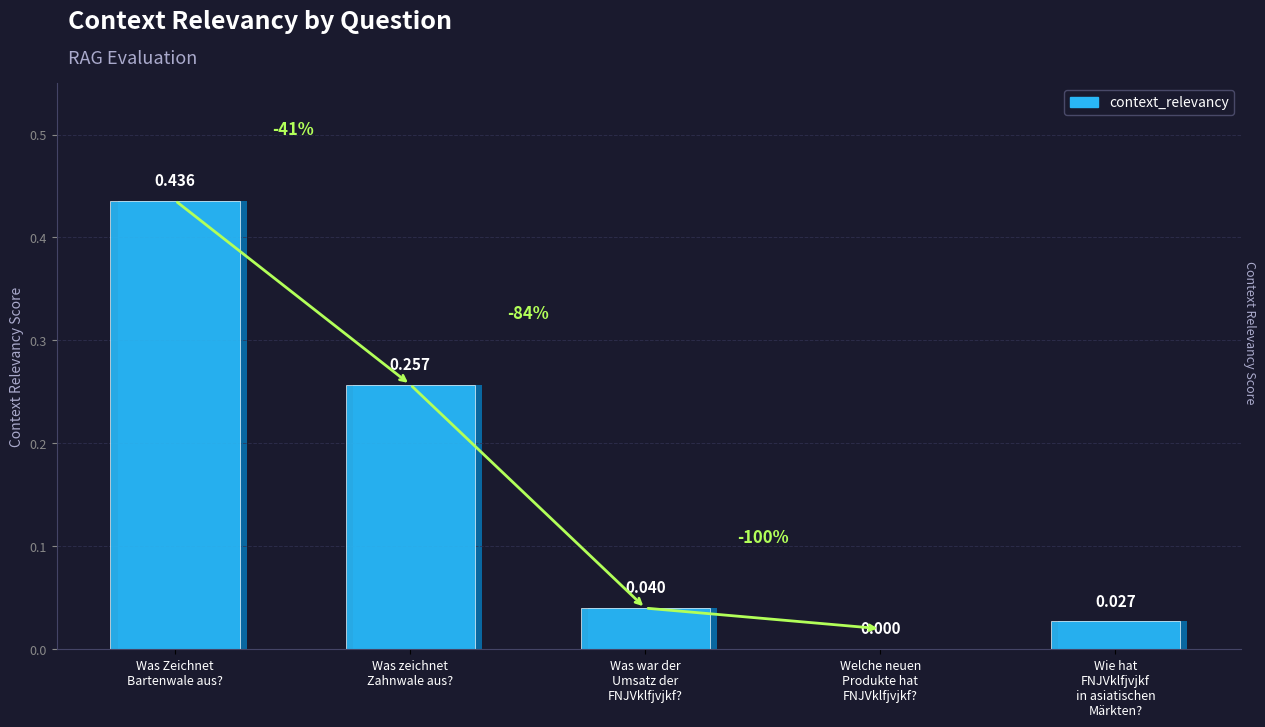

The chart shows a value of 0.1 at Was Zeichnet
Bartenwale aus?. True or false?

False